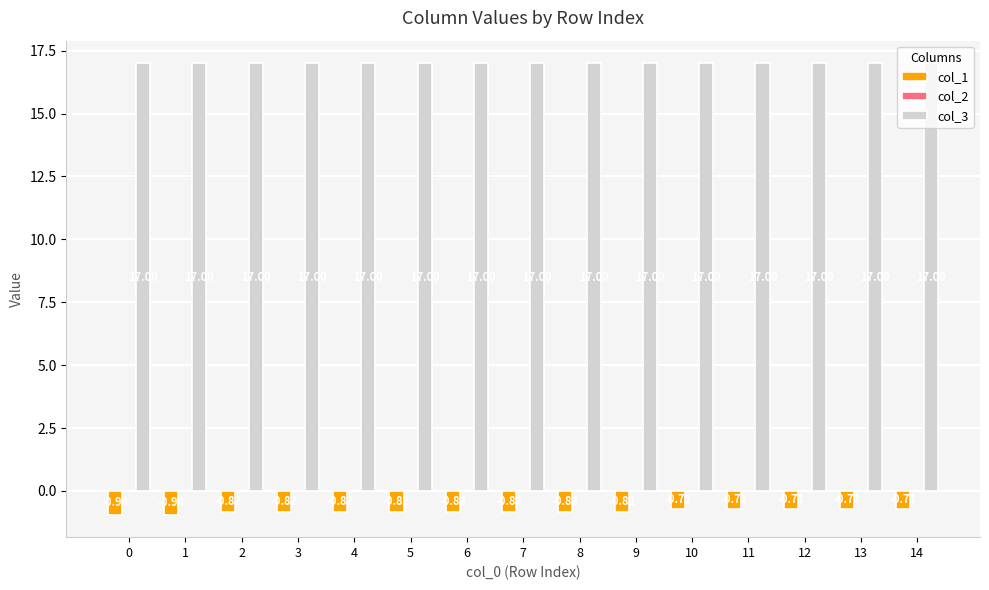

What is the sum of all col_1 values?

-12.0